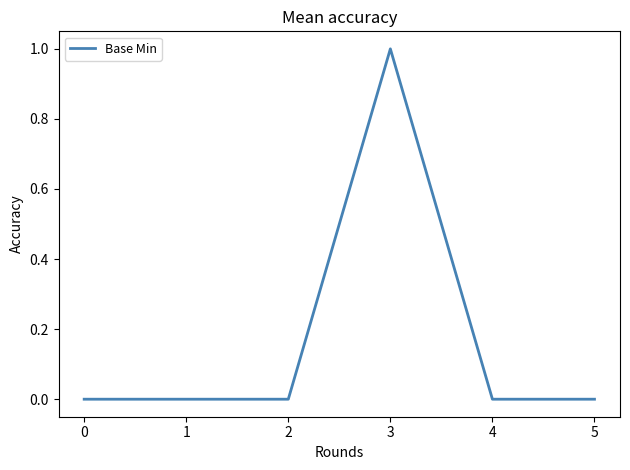

True or false: the data has more than 2 interior local peaks.

False